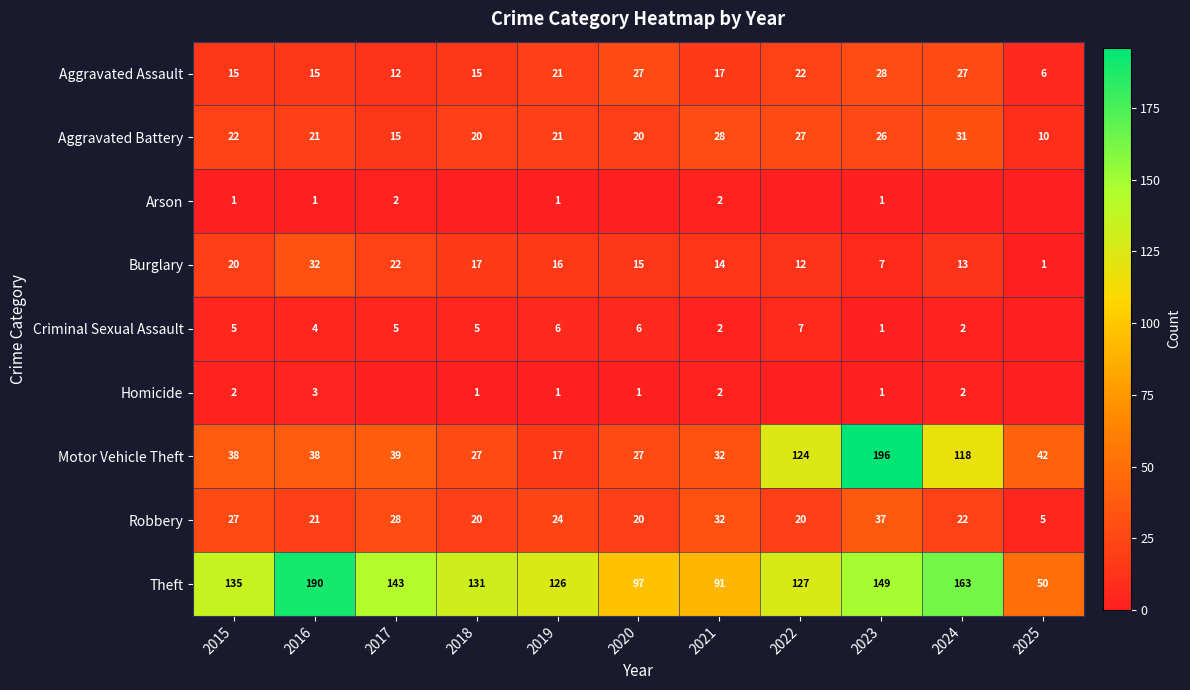

At which label does Theft first exceed 131?

2015